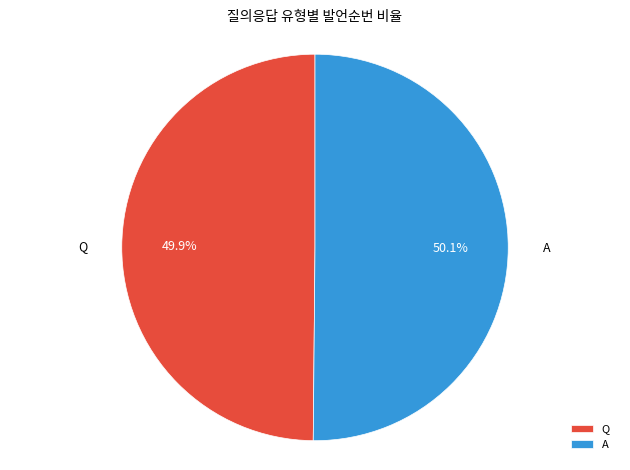

What percentage is the A slice, to the nearest percent?

50%